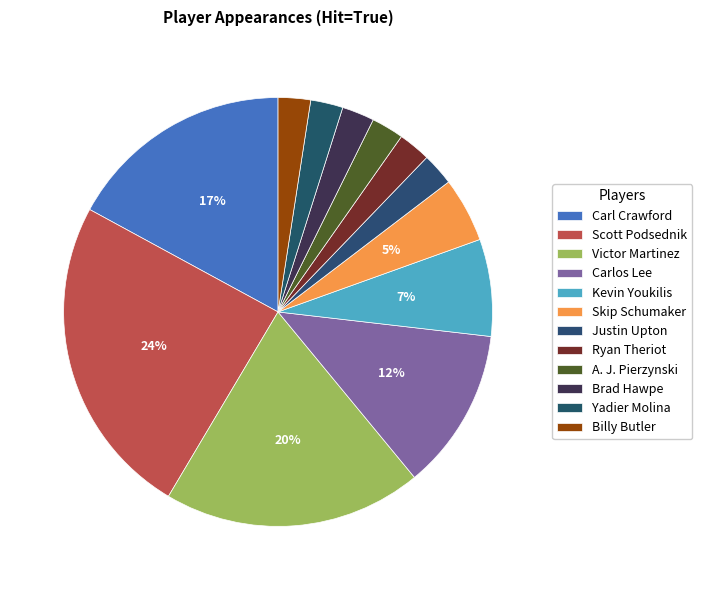

Does Billy Butler represent more than half of the total?

No